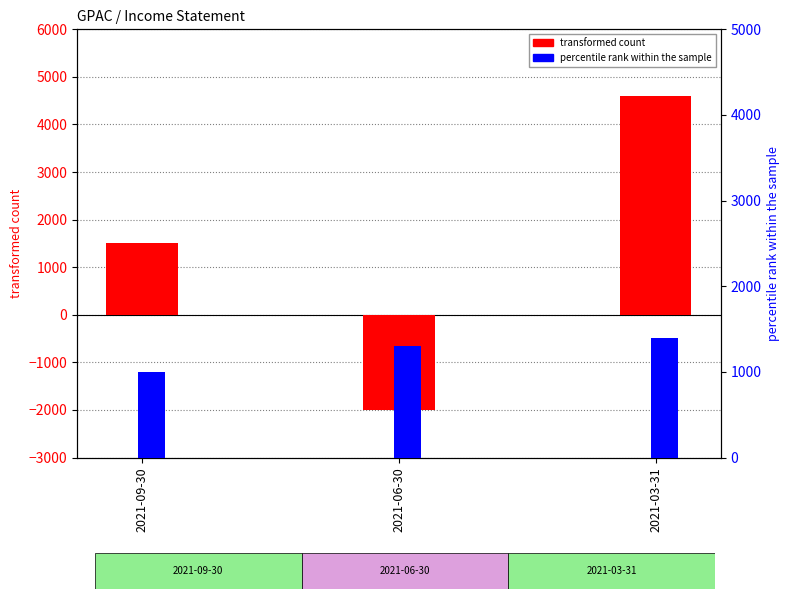

What are all the series names shown in the legend?

transformed count, percentile rank within the sample